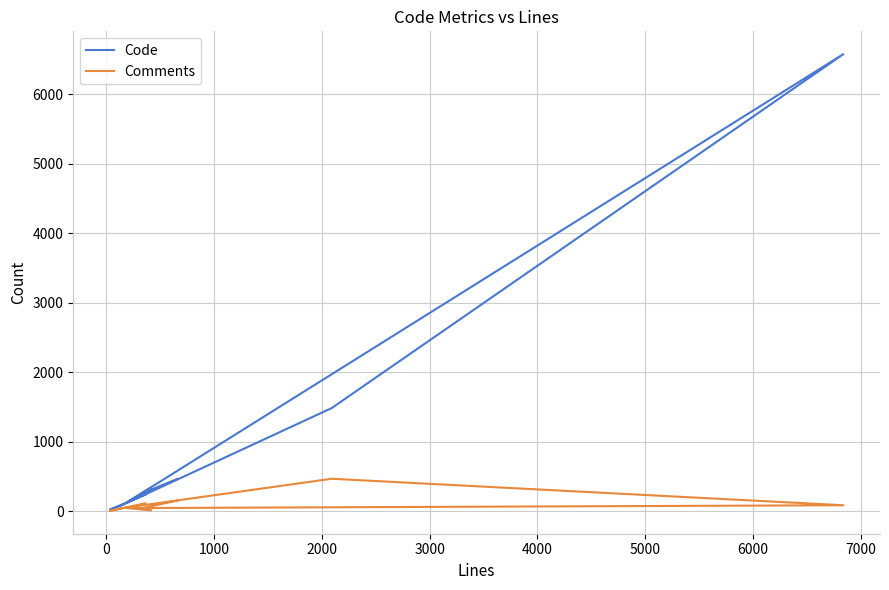

How many values in the Code series are below 259?

4